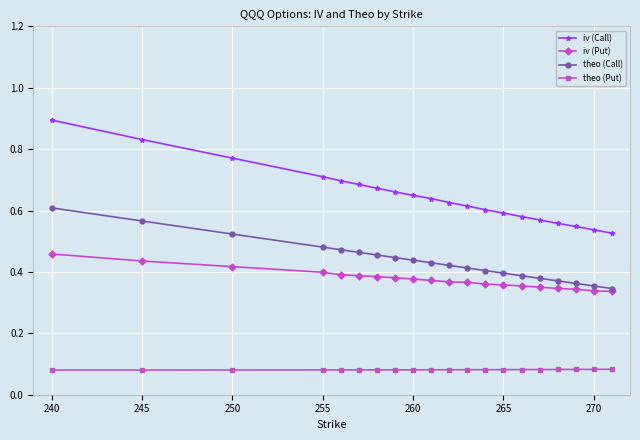

True or false: theo (Call) and theo (Put) intersect in this chart.

False